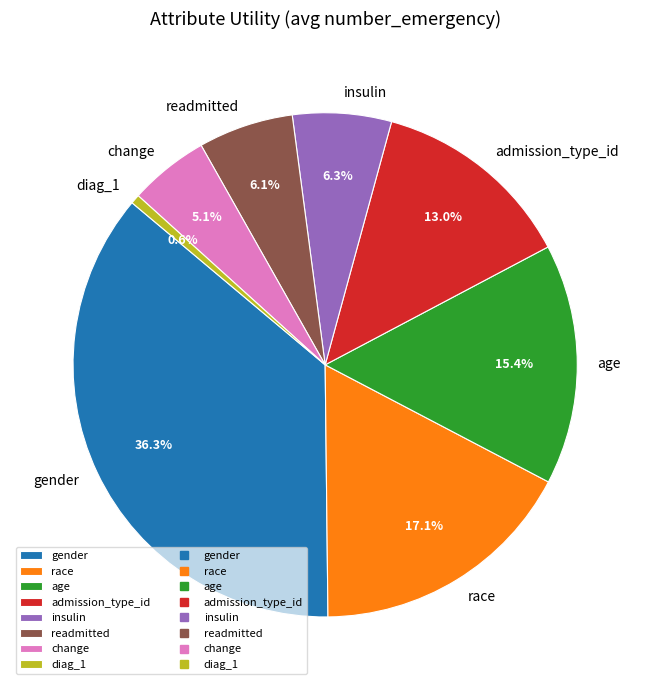

Between race and diag_1, which is larger?

race